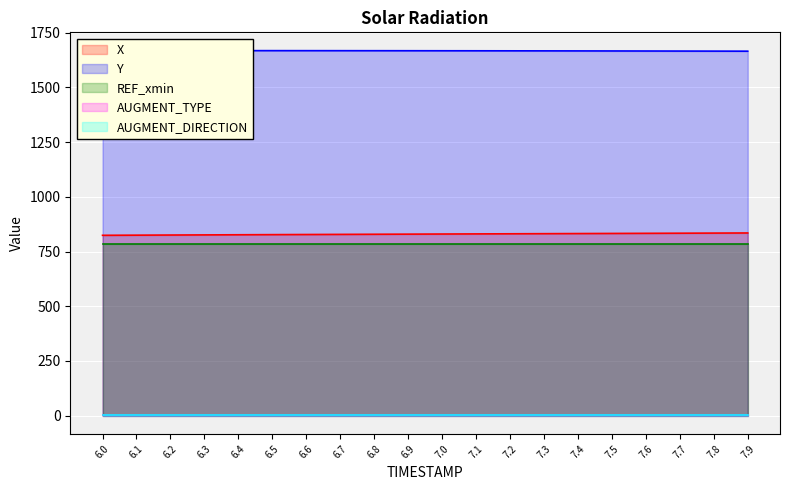

The AUGMENT_TYPE series shows 1.5 at 7.1. True or false?

False